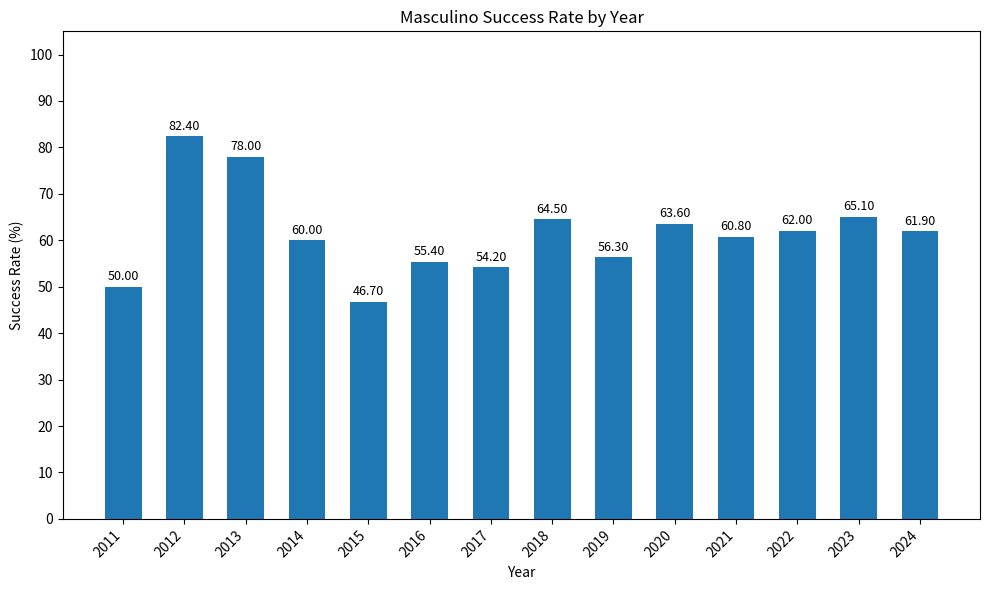

What is the value of the 7th bar from the left?

54.2